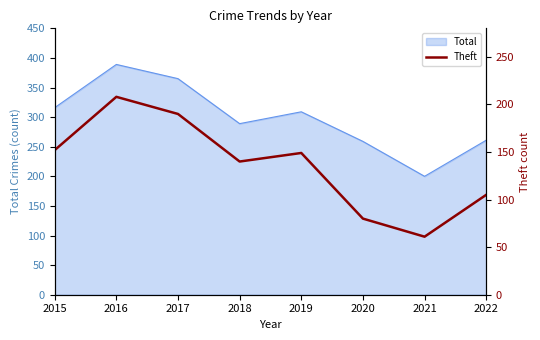

Reading left to right, list all the values displayed in this chart.

152	208	190	140	149	80	61	105